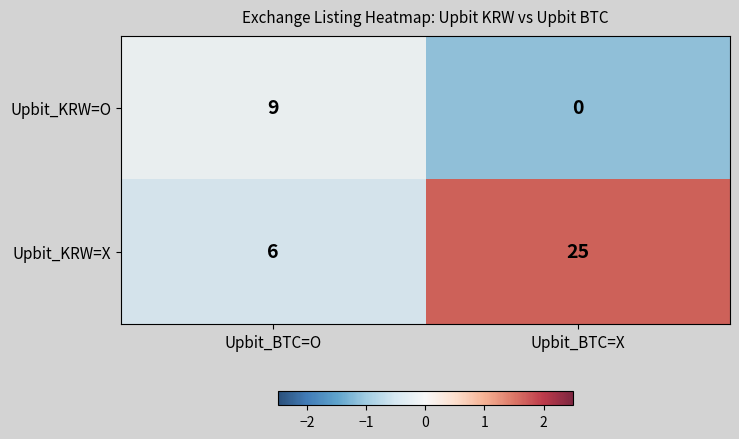

Is it true that Upbit_KRW=O equals 0 at Upbit_BTC=X?

True